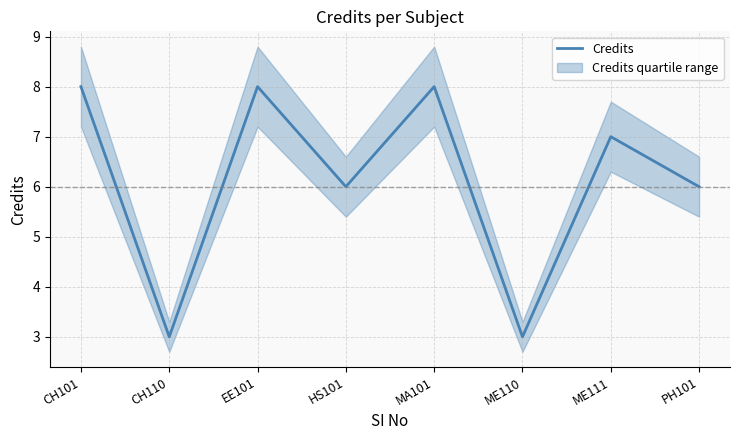

Count the number of categories in the chart.

8